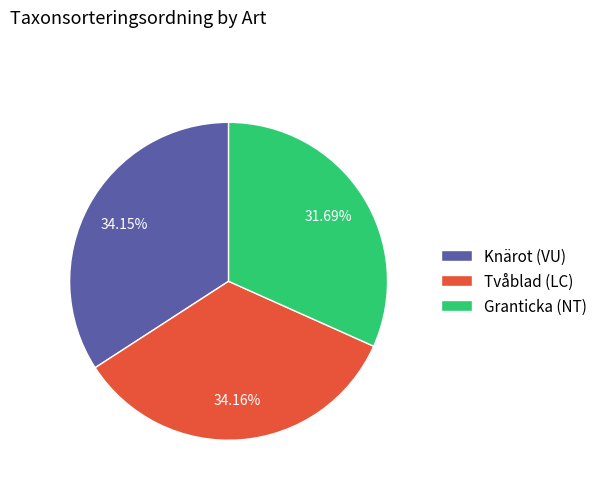

Which has a higher value, Granticka (NT) or Knärot (VU)?

Knärot (VU)